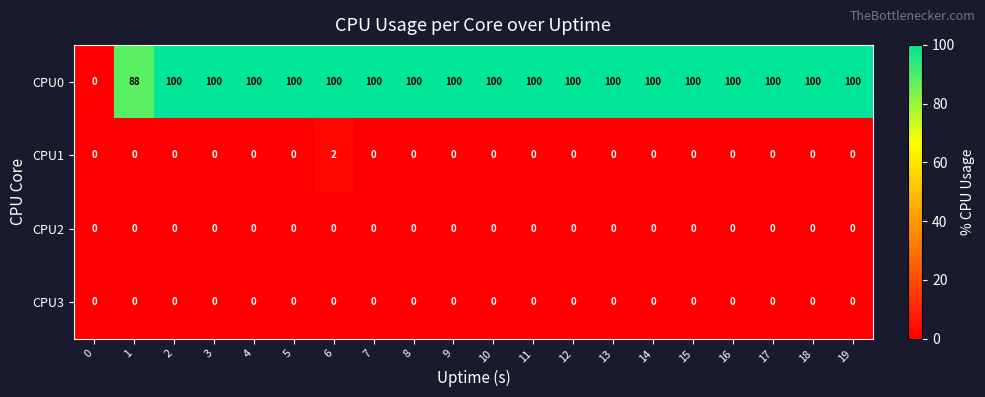

True or false: CPU1 has a value of -1 at 12.

False